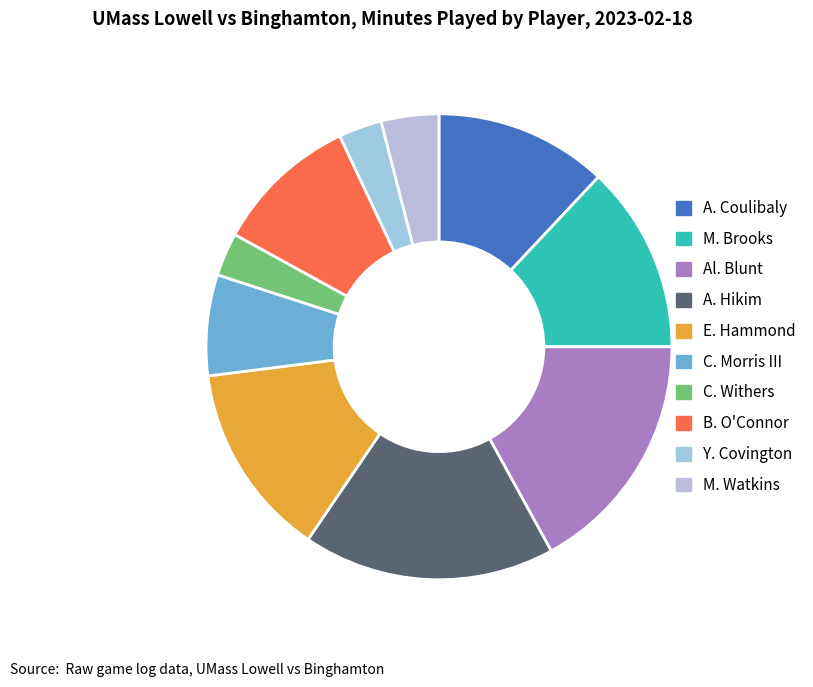

How many slices are in this pie chart?

10